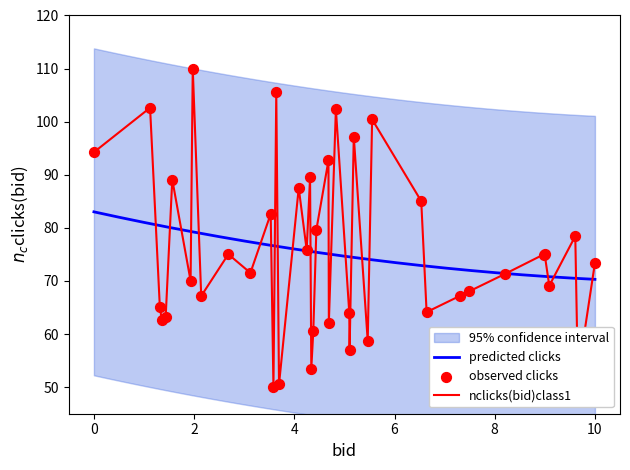

What is the lowest value of the predicted clicks series?

70.3